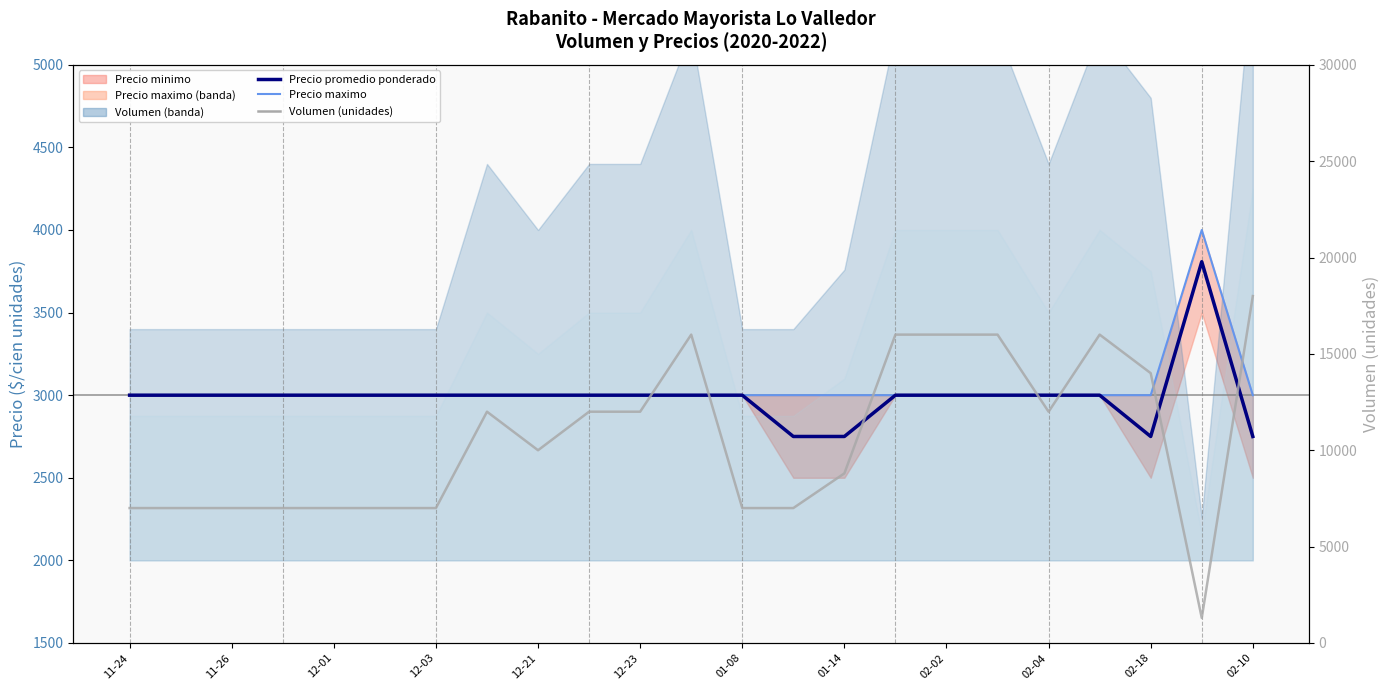

What is the maximum value shown in the chart?

18000